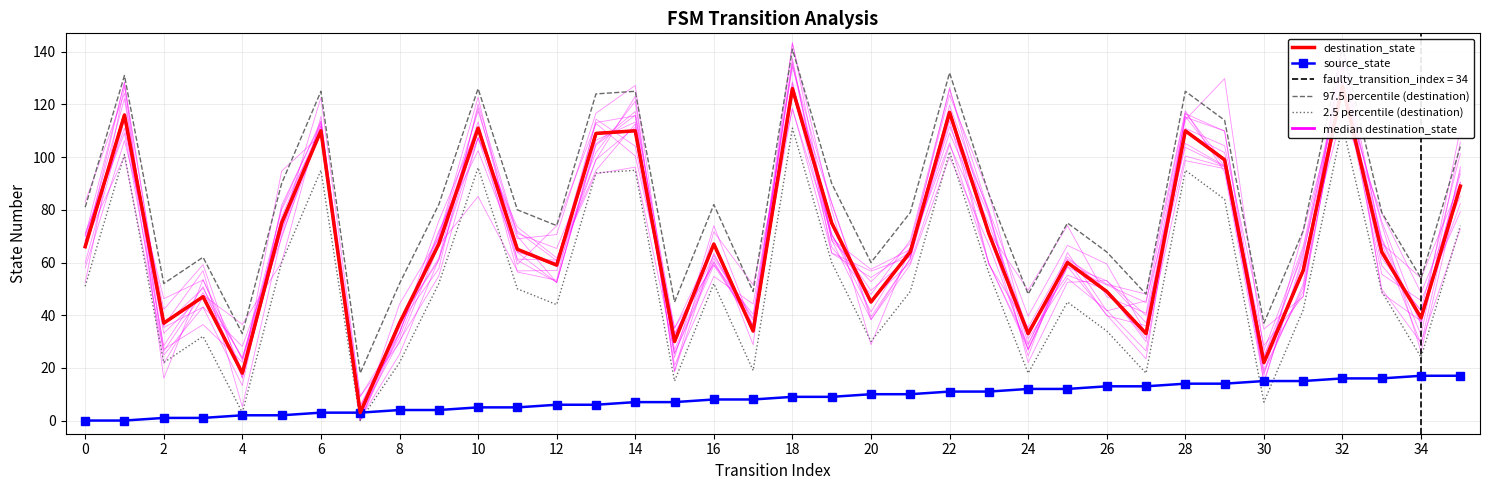

How many data points in 2.5 percentile (destination) are above 50?

17